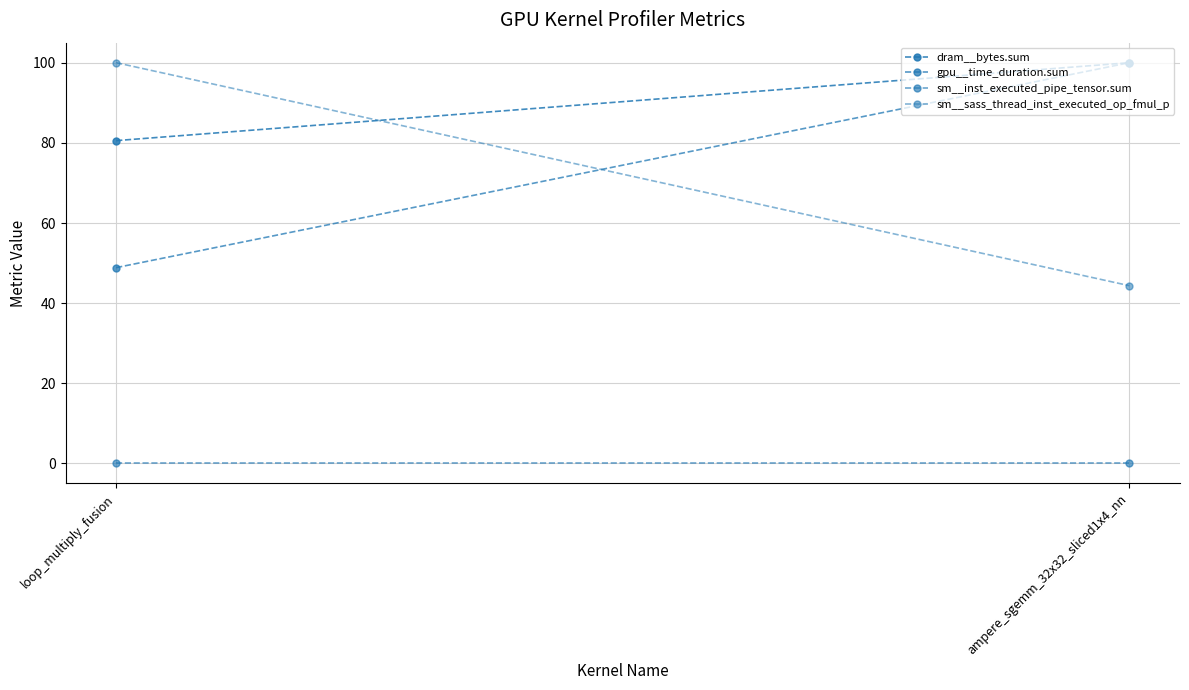

Is the value of sm__sass_thread_inst_executed_op_fmul_p at loop_multiply_fusion greater than the value of sm__inst_executed_pipe_tensor.sum at ampere_sgemm_32x32_sliced1x4_nn?

Yes